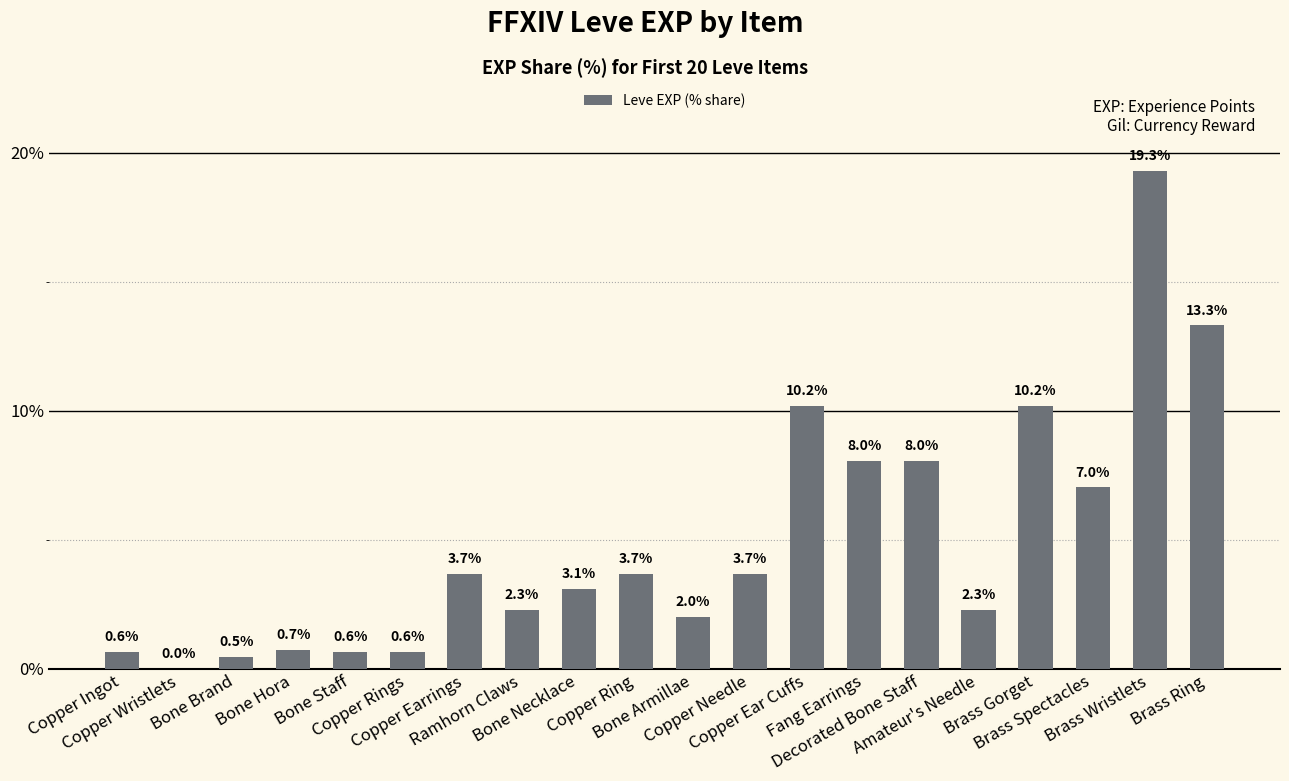

How many series are shown in this chart?

1